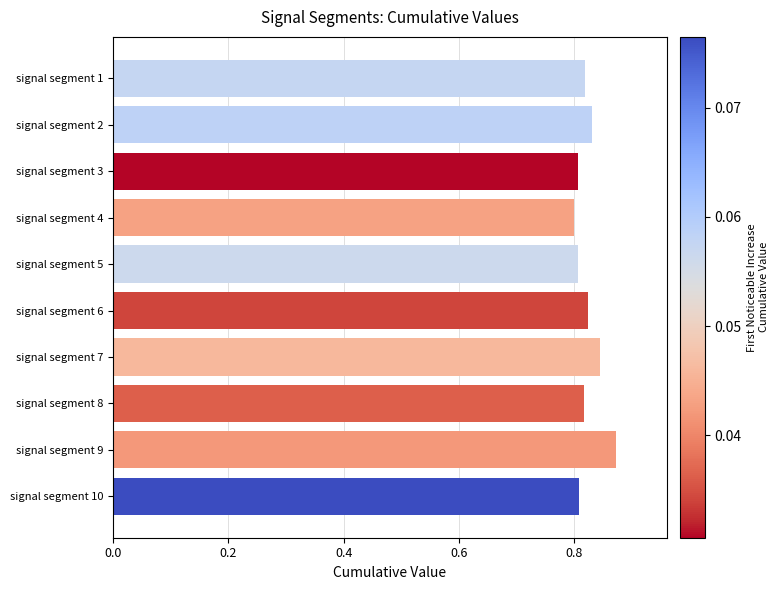

Are the bars horizontal?

Yes